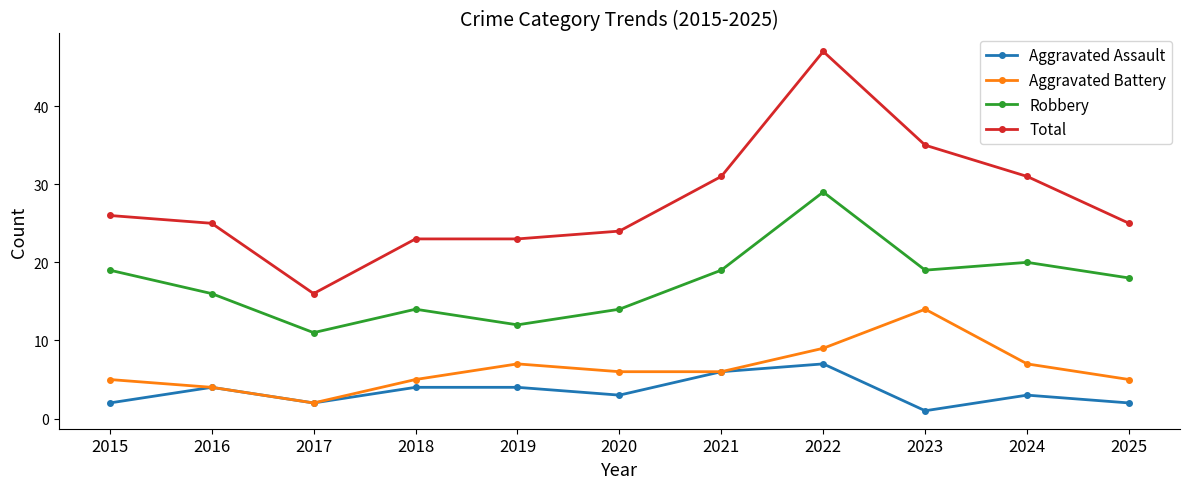

What is the highest value of the Total series?

47